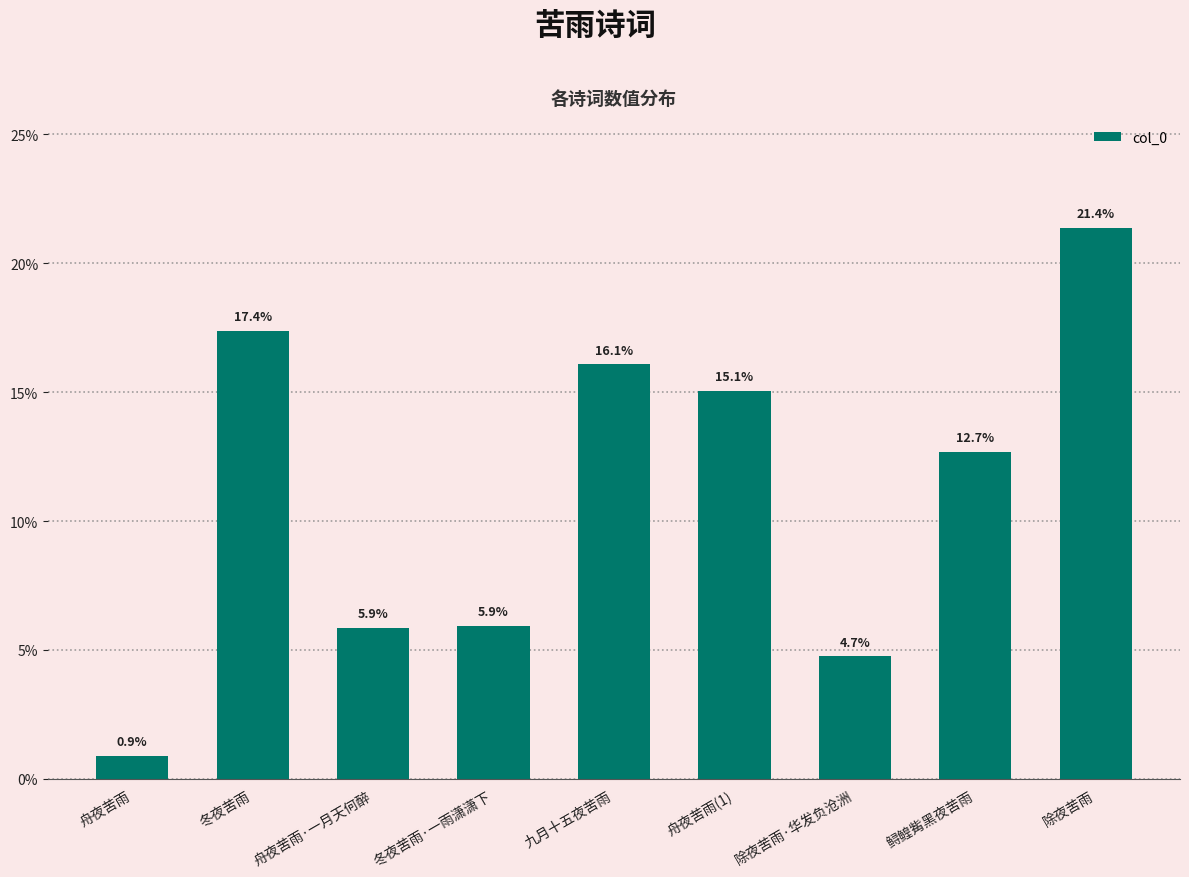

True or false: the data shows 5.9 at 冬夜苦雨·一雨潇潇下.

True